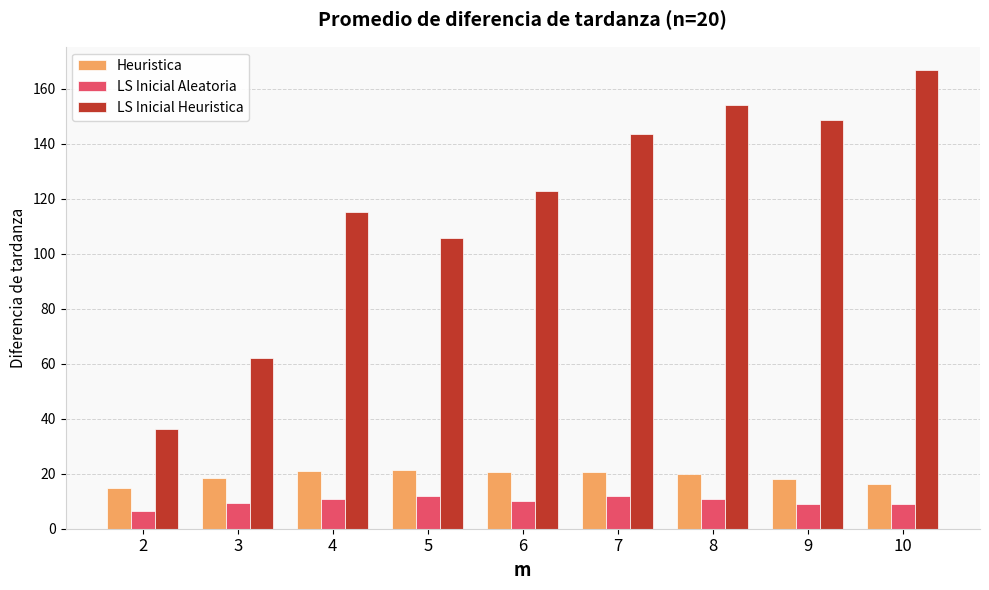

What is the average value of the LS Inicial Heuristica series?

117.3